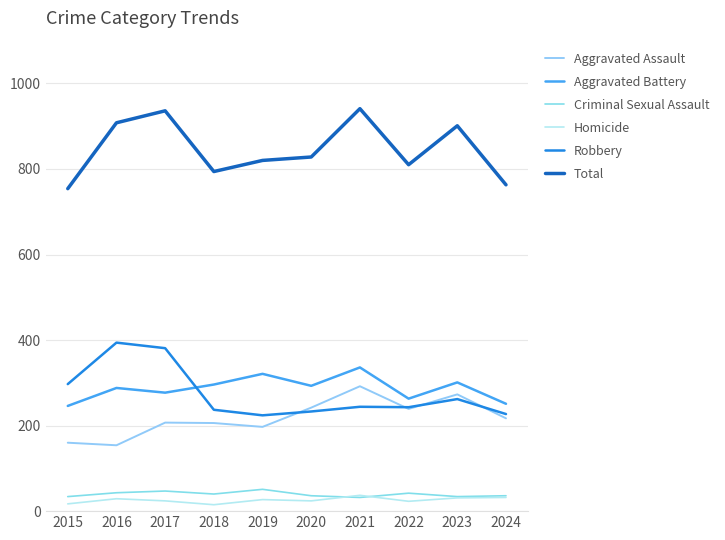

Which series changed the most between 2015 and 2020?

Aggravated Assault